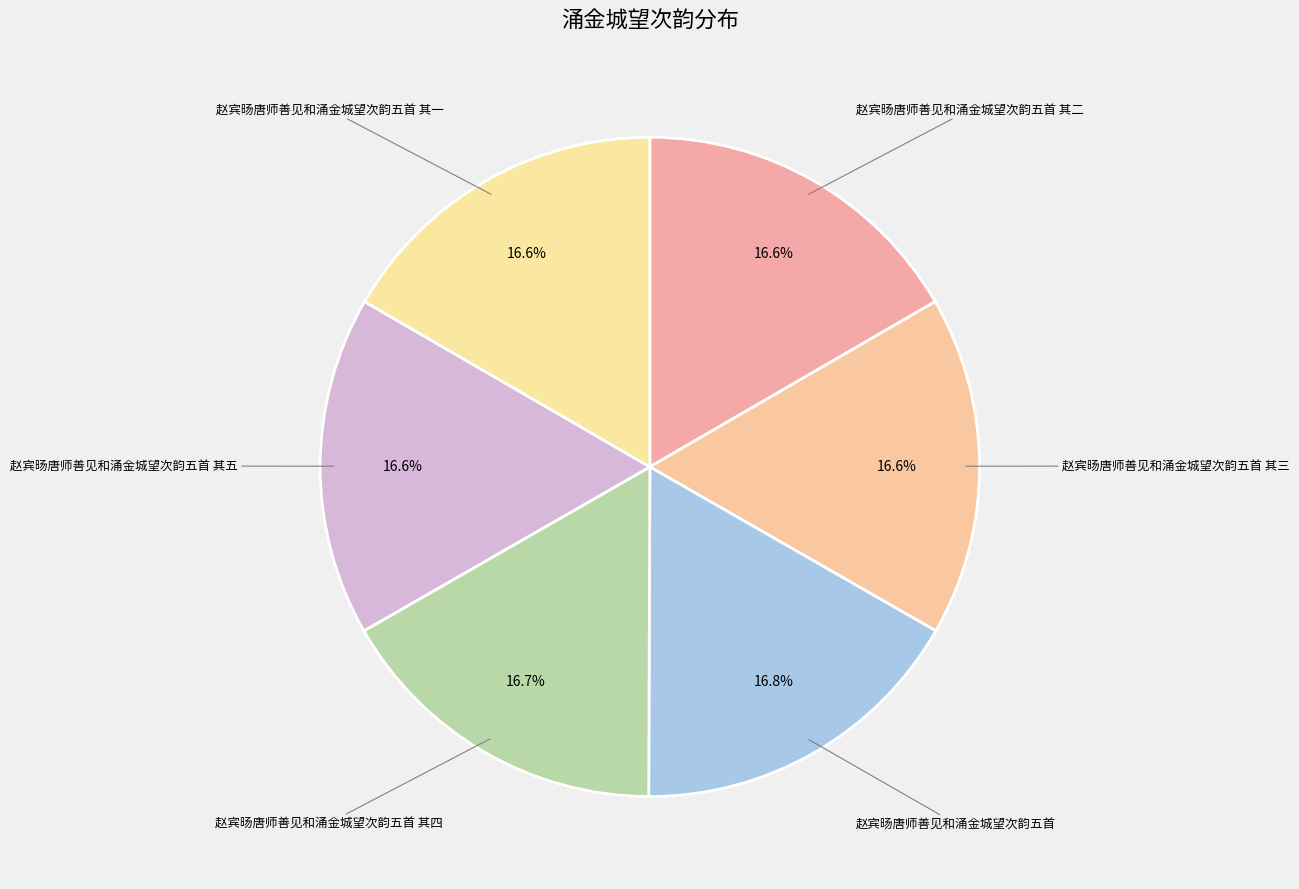

What is the ratio of the value at 赵宾旸唐师善见和涌金城望次韵五首 其一 to the value at 赵宾旸唐师善见和涌金城望次韵五首 其二?

1.0